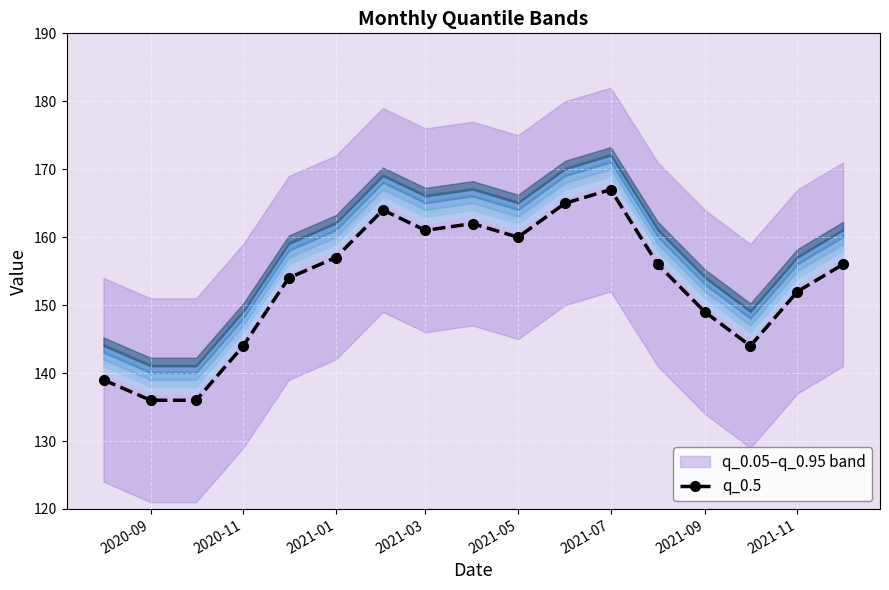

Count the number of values greater than 156.

7